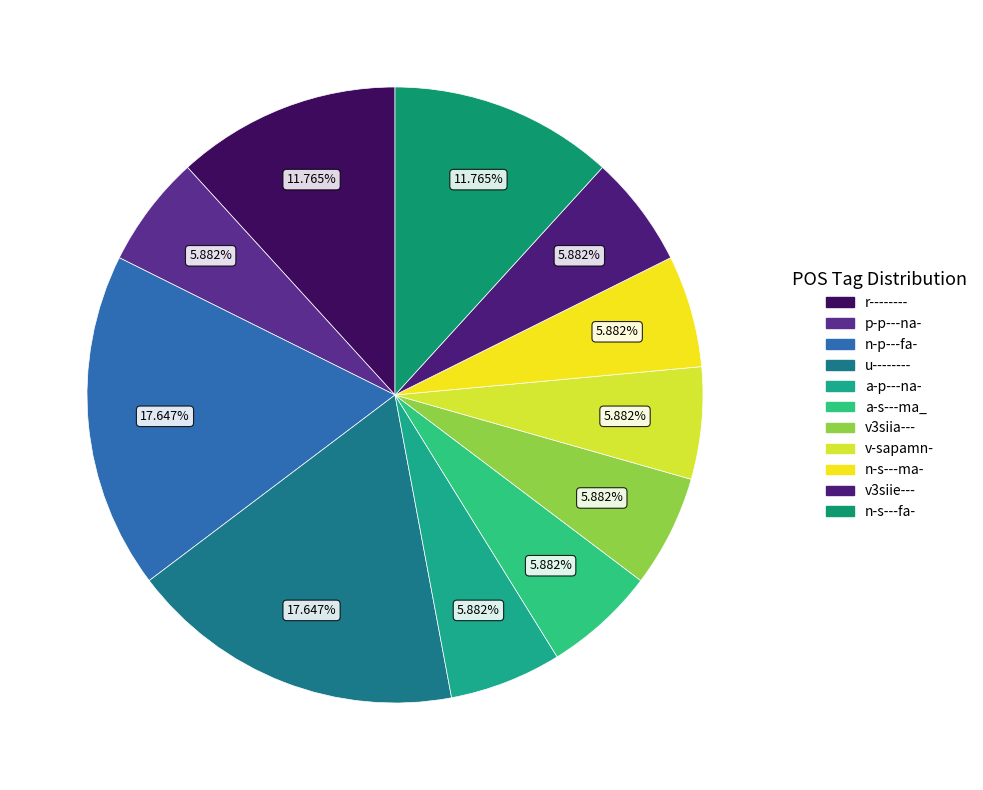

What percentage is the a-p---na- slice, to the nearest percent?

6%